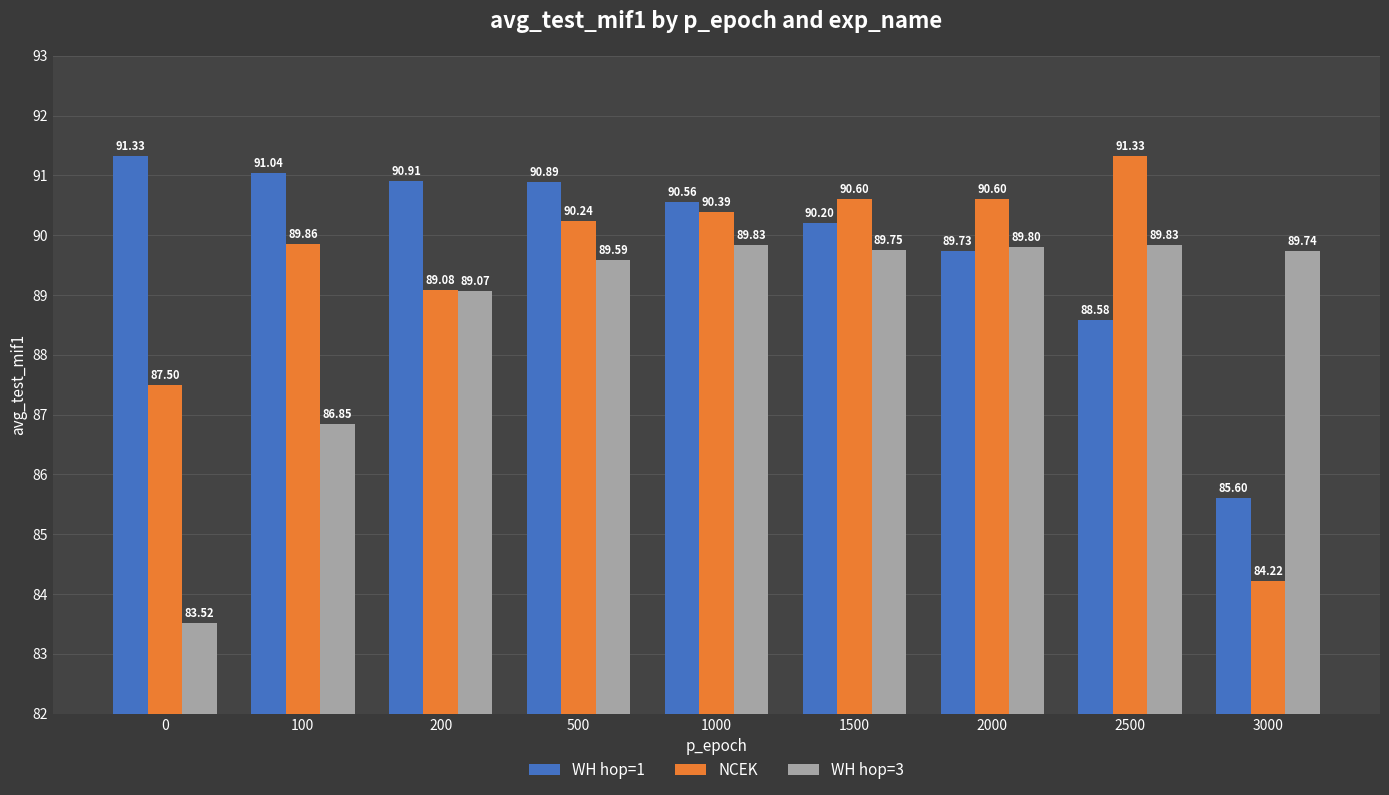

What is the total value across all series at 100?

267.8